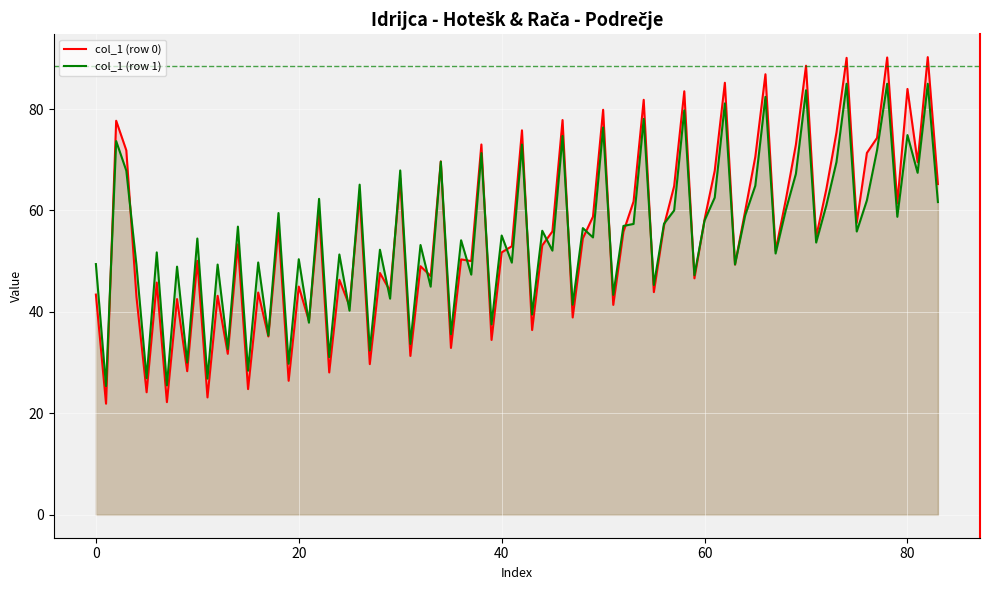

What is the greatest value displayed?

90.2